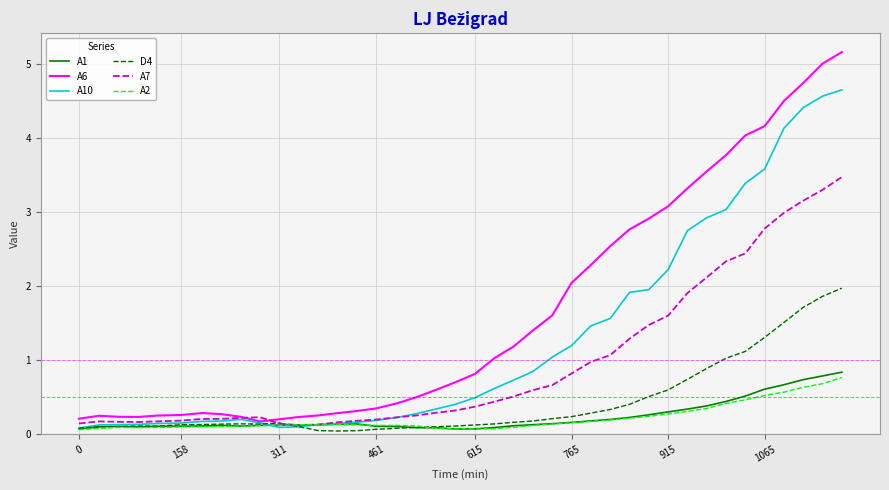

Which series has the largest total across all categories?

A6